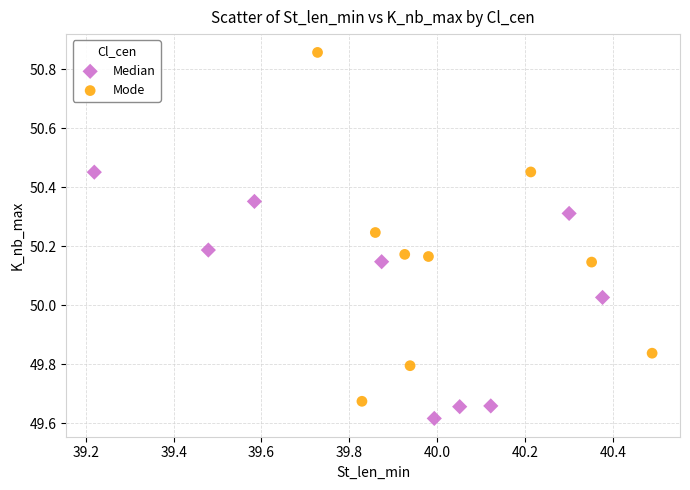

Which series has the widest spread of Y values?

Mode